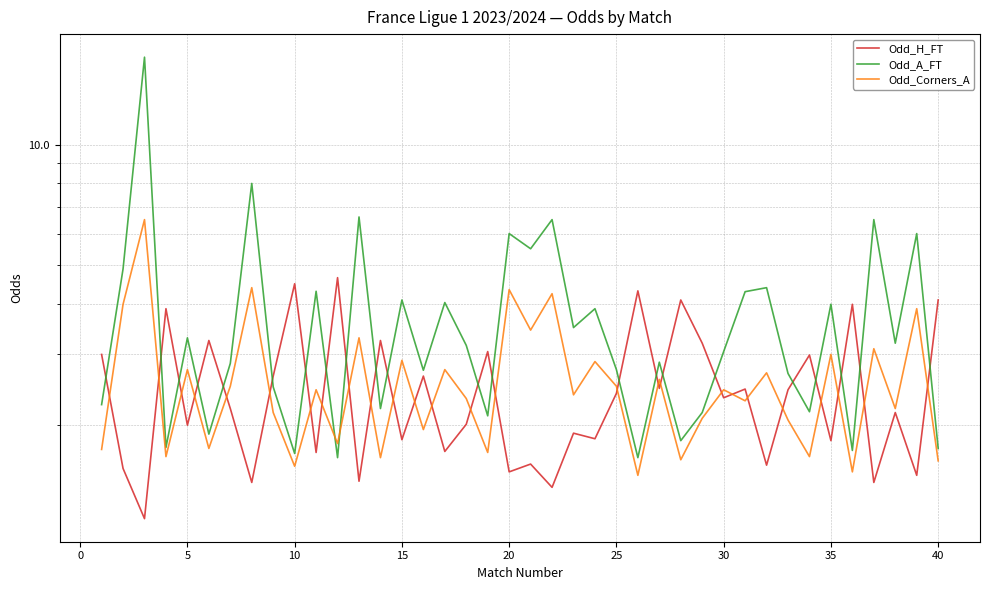

What is the approximate value of Odd_H_FT at 30?

2.5